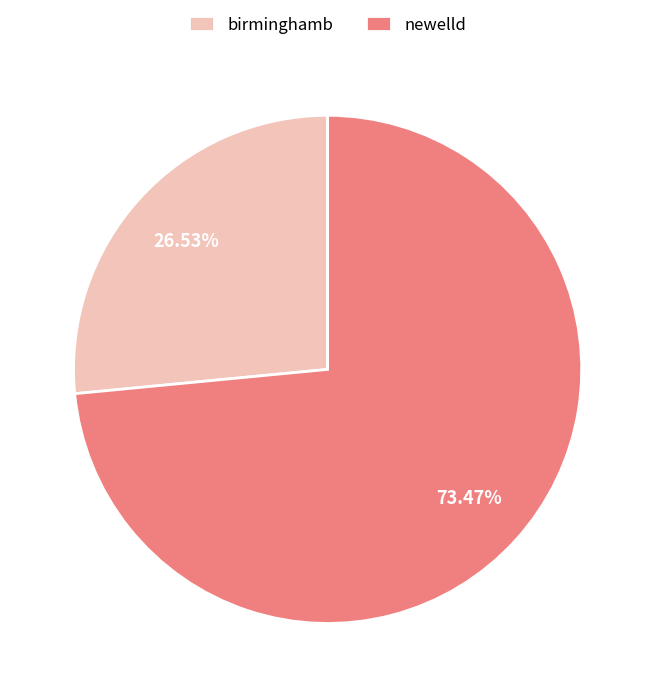

Rank the categories by value from highest to lowest.

newelld, birminghamb